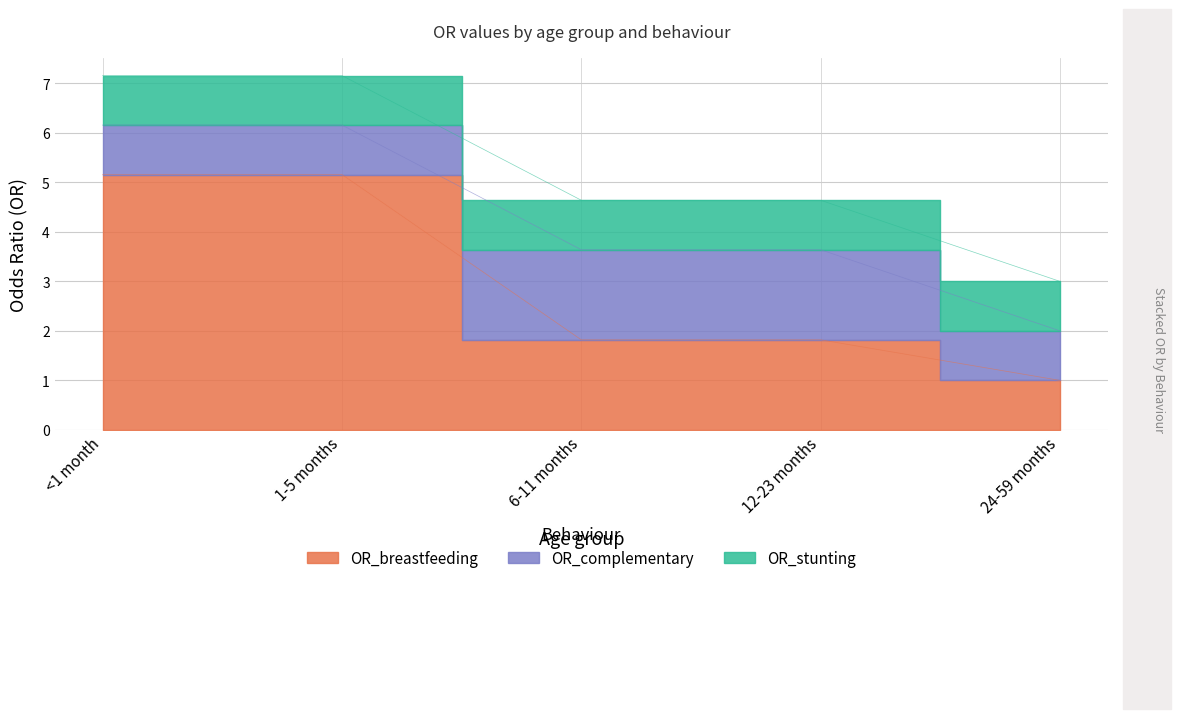

List the series in order of their overall mean, lowest first.

OR_stunting, OR_complementary, OR_breastfeeding